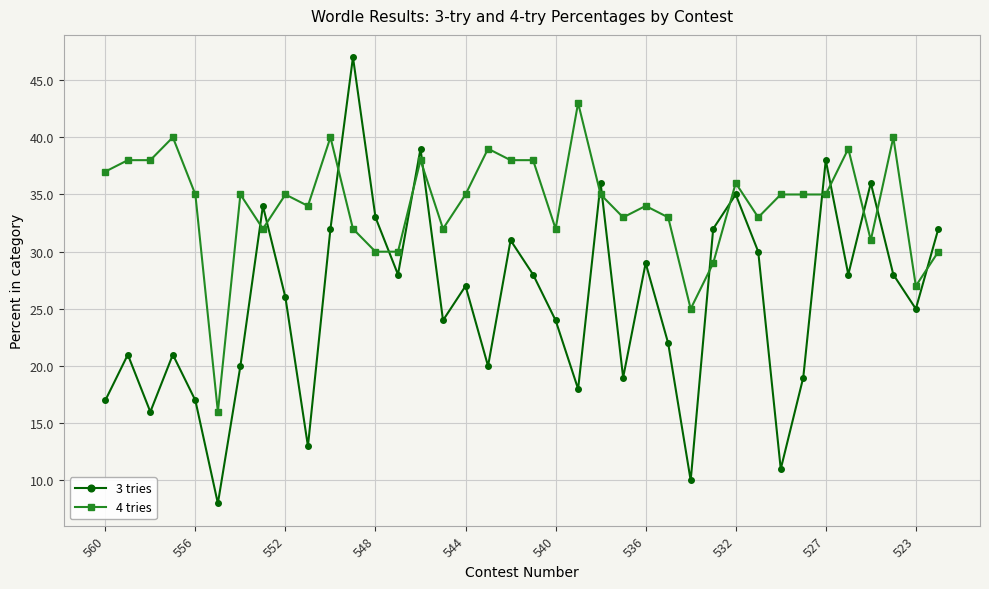

What is the maximum value shown in the chart?

47